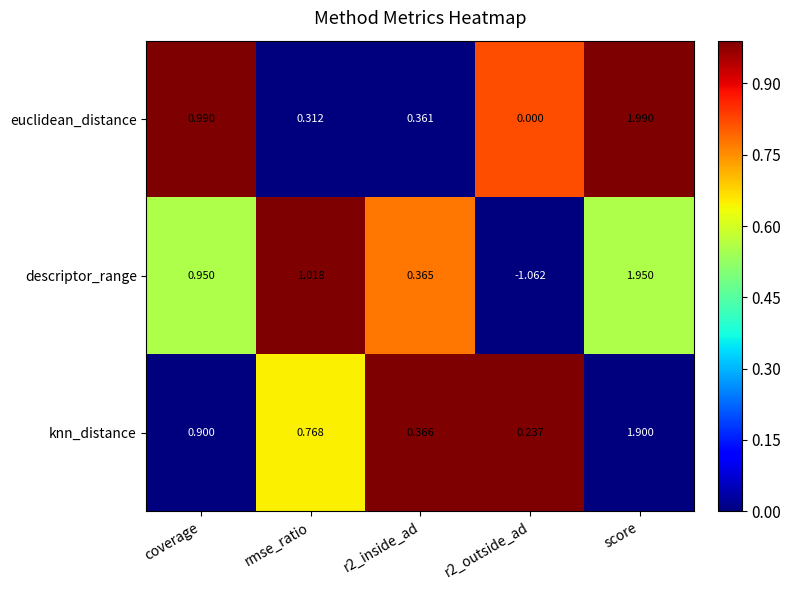

Rank the series by their maximum value, from lowest to highest.

knn_distance, descriptor_range, euclidean_distance